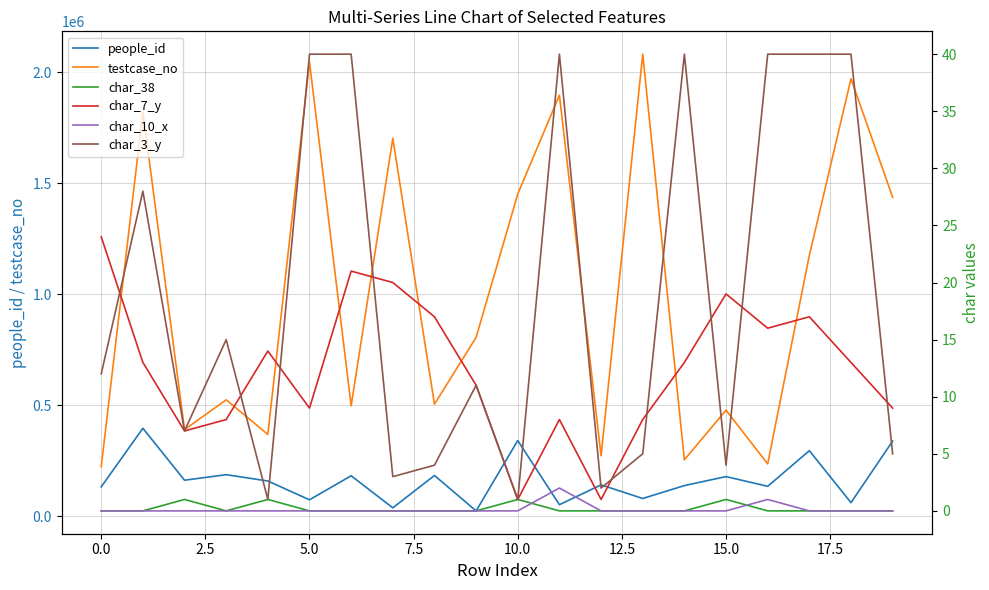

True or false: people_id and char_7_y intersect in this chart.

False